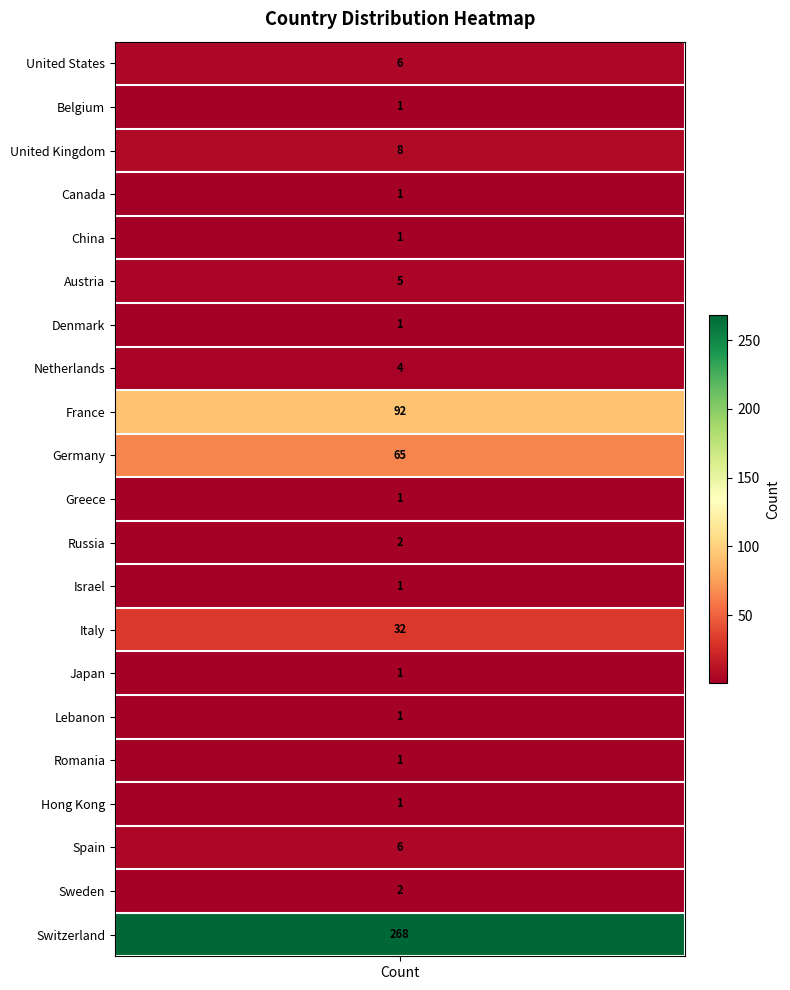

Which has a higher value, Netherlands or Germany?

Germany